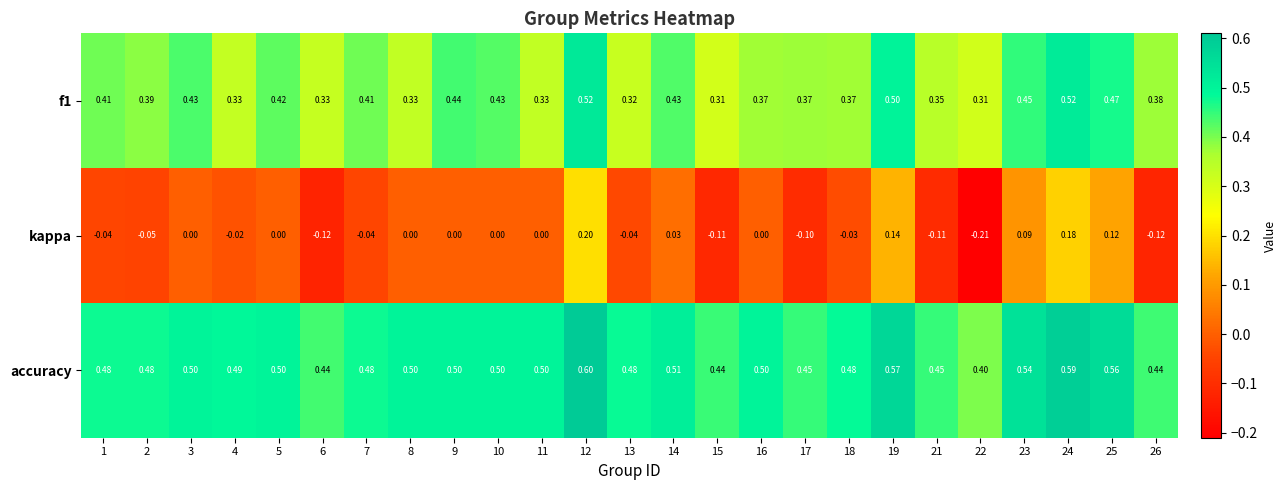

What is the difference between the highest and lowest values at 19?

0.4